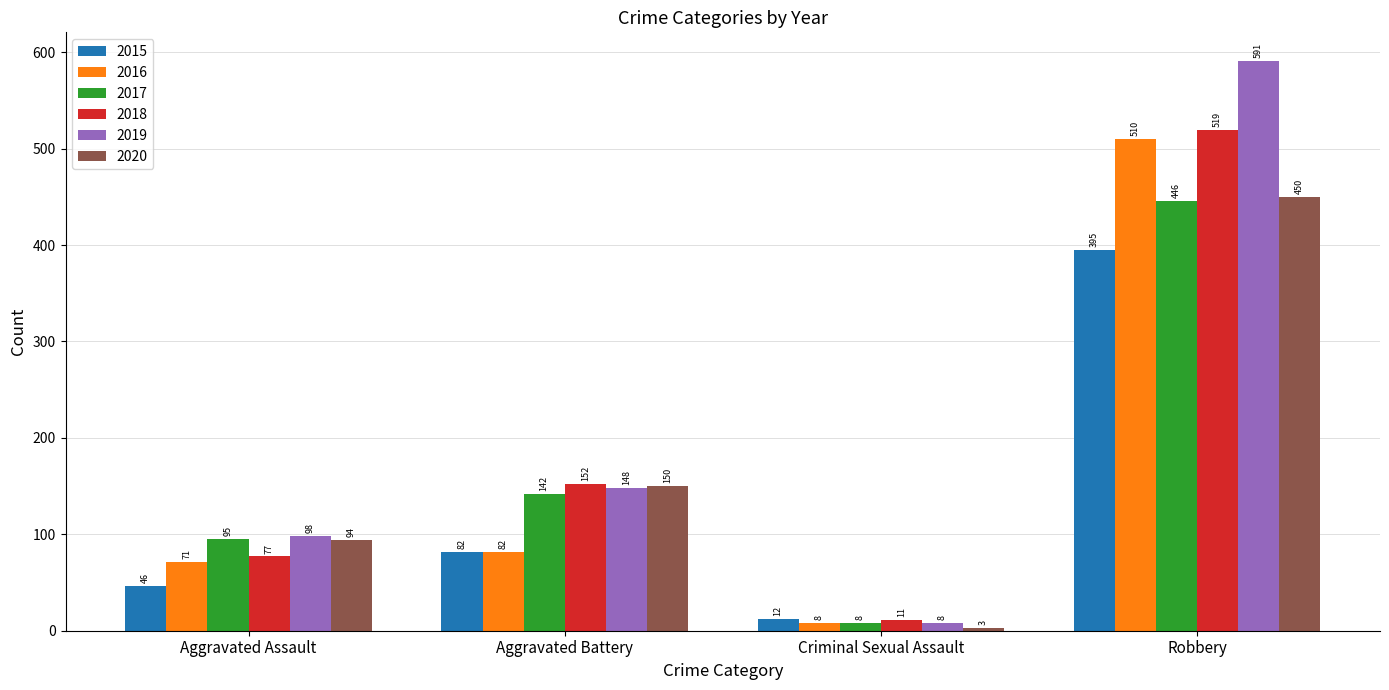

How many data points in 2018 are less than 152?

2